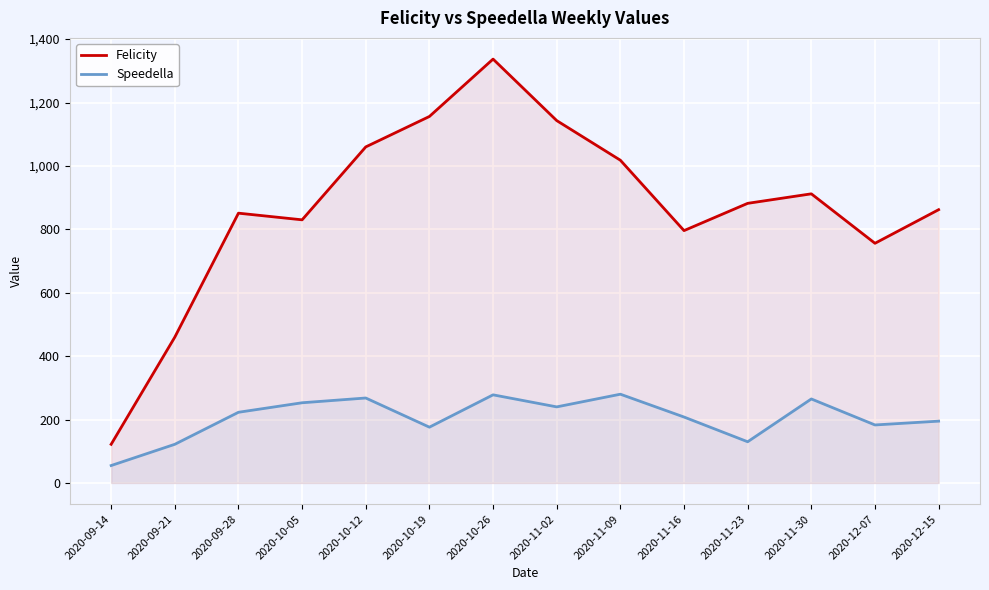

What is the difference between the Felicity values at 2020-10-26 and 2020-12-15?

475